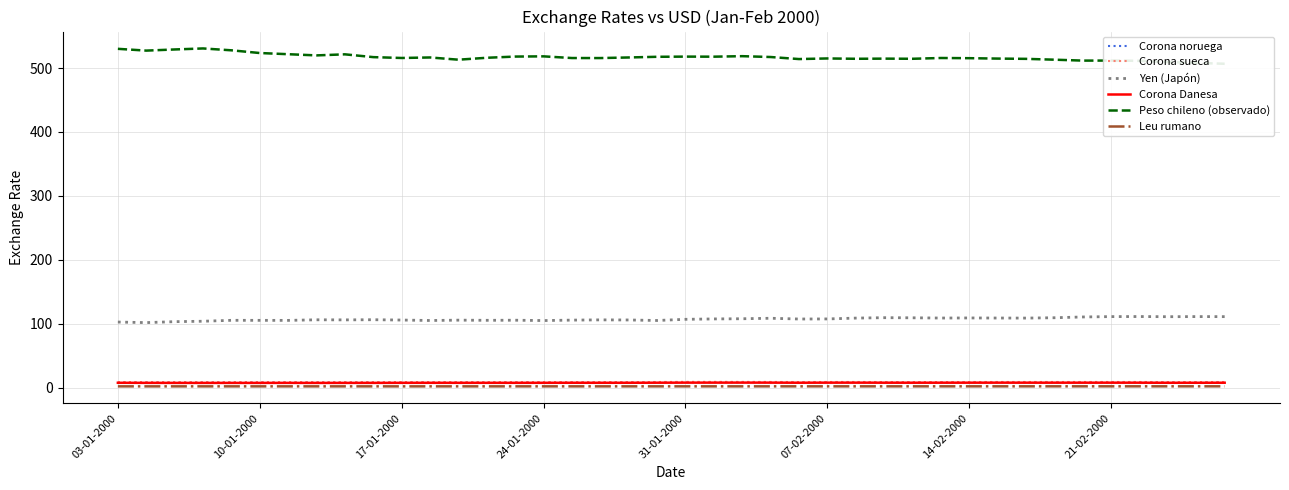

True or false: Yen (Japón) and Corona sueca intersect in this chart.

False